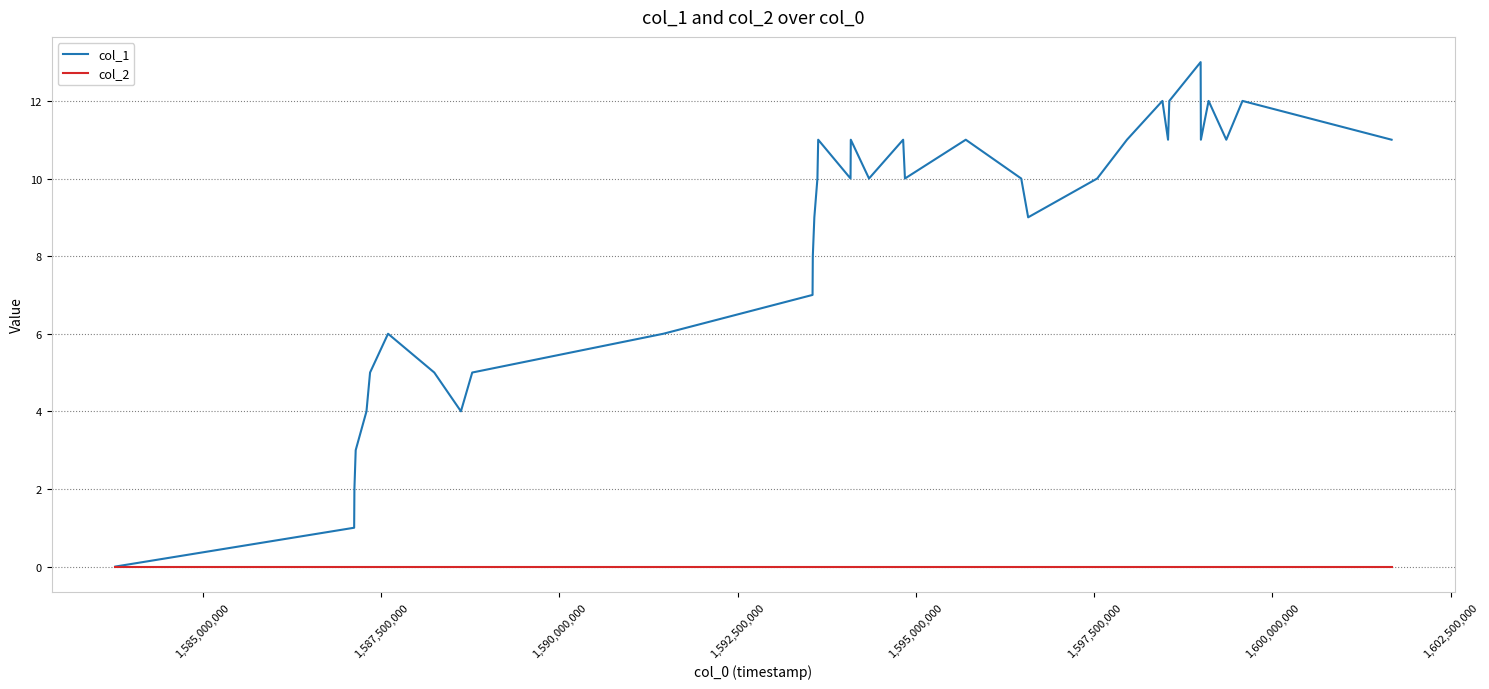

Which series has the largest total across all categories?

col_1